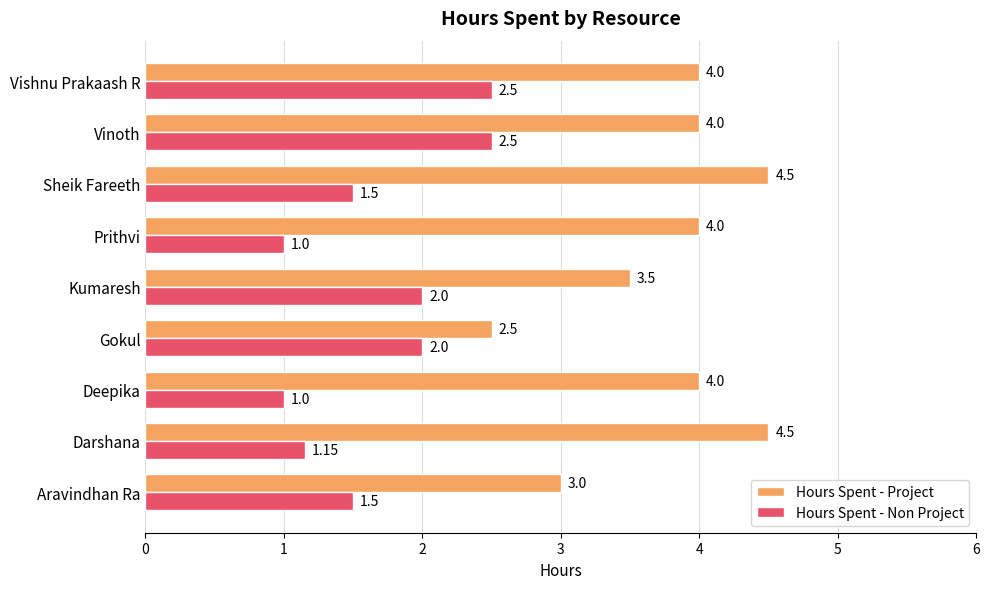

At which label does Hours Spent - Project reach its minimum?

Gokul